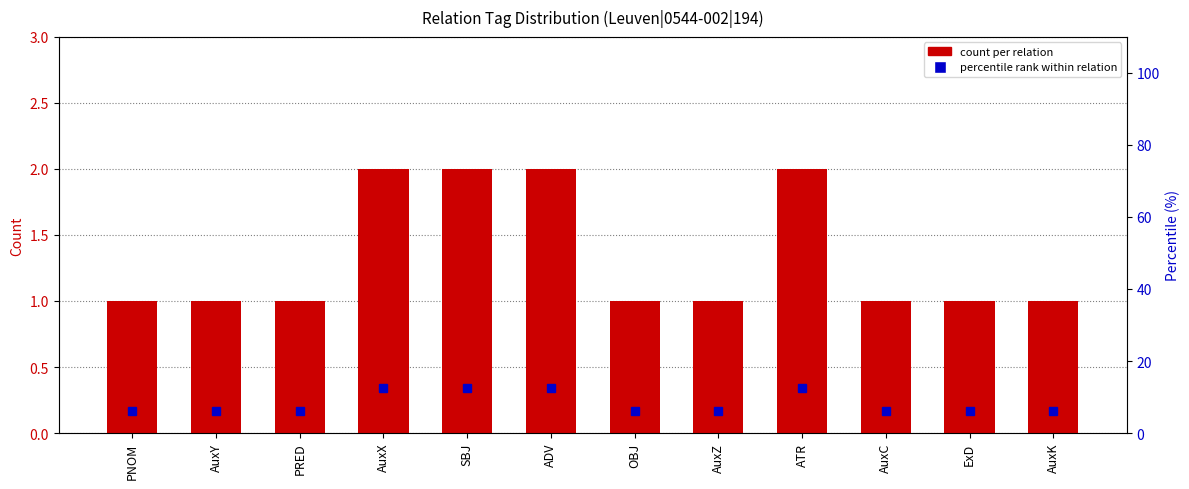

What position from the right is AuxZ?

5